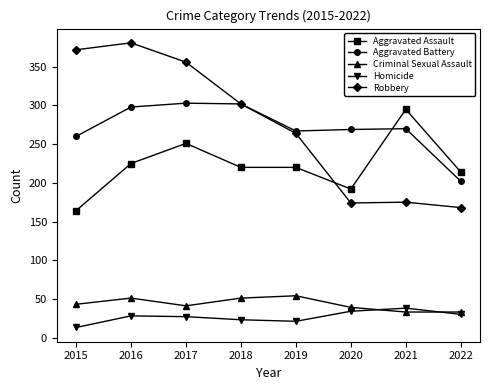

What is the average value of the Aggravated Assault series?

223